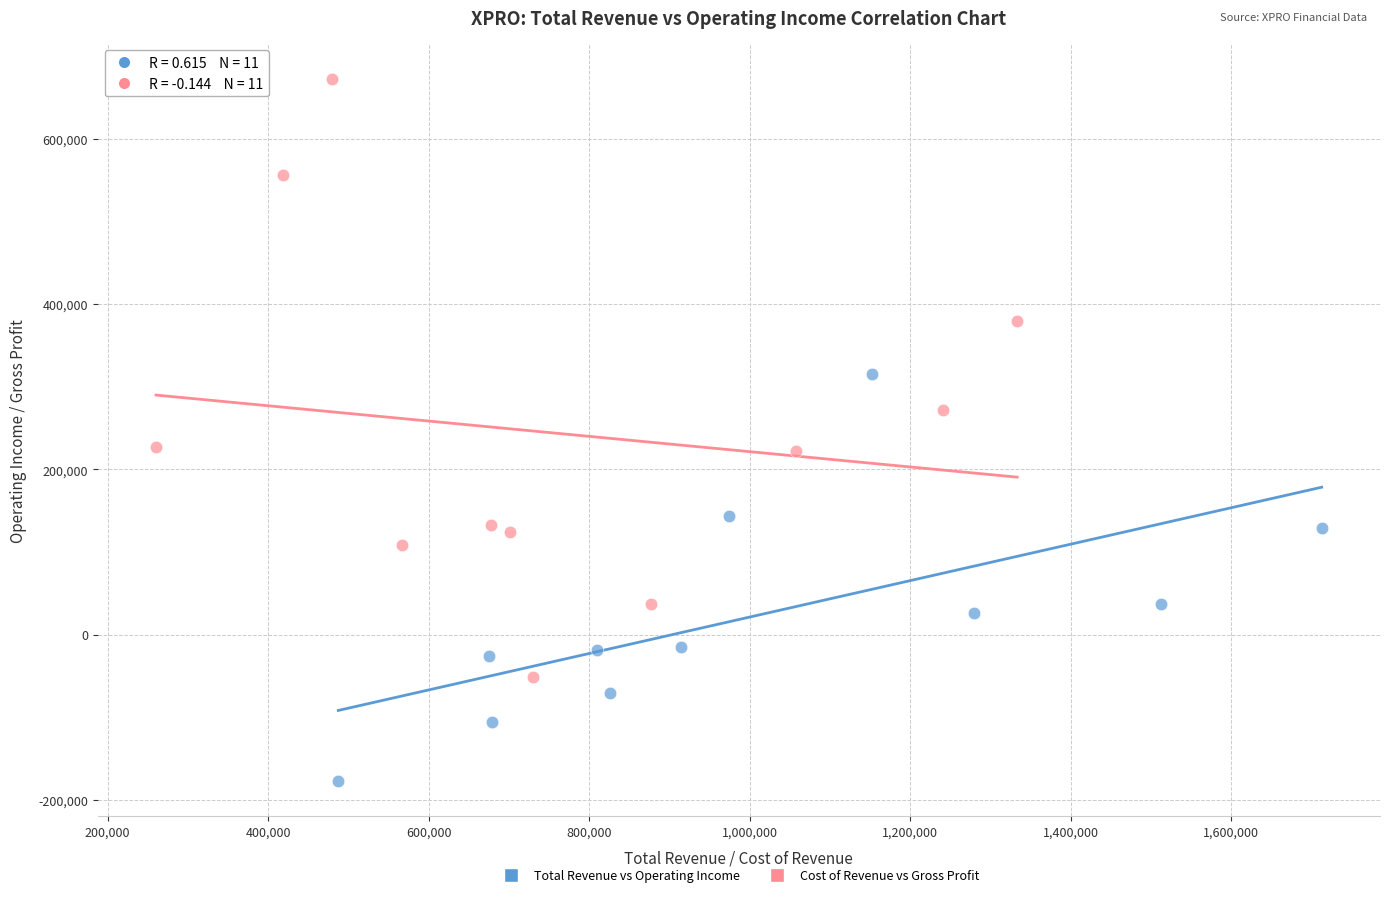

Which series reaches the minimum Y coordinate?

Total Revenue vs Operating Income